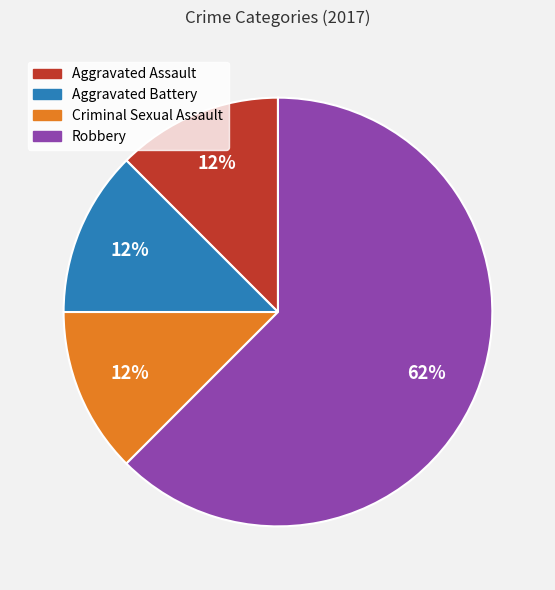

Is it true that Aggravated Assault is 4% of the pie?

False